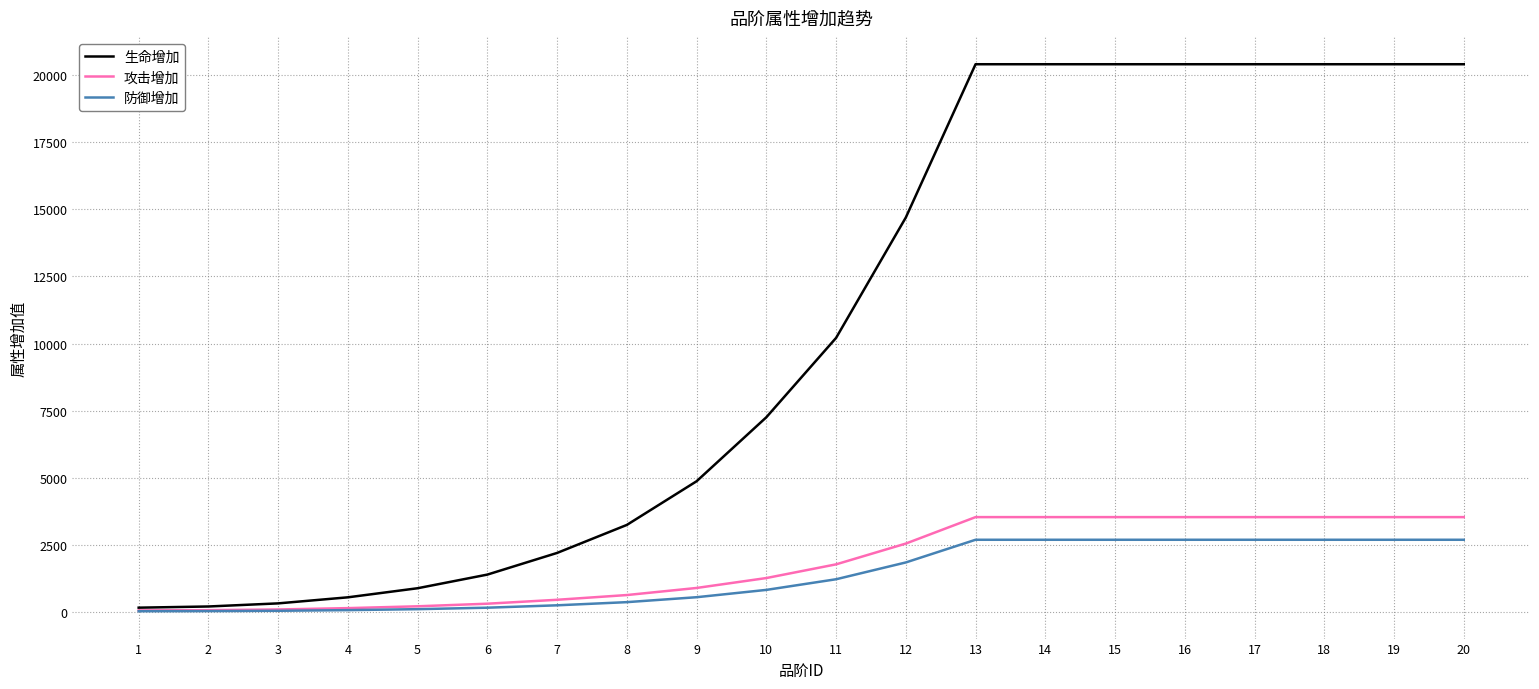

What are all the series names shown in the legend?

生命增加, 攻击增加, 防御增加